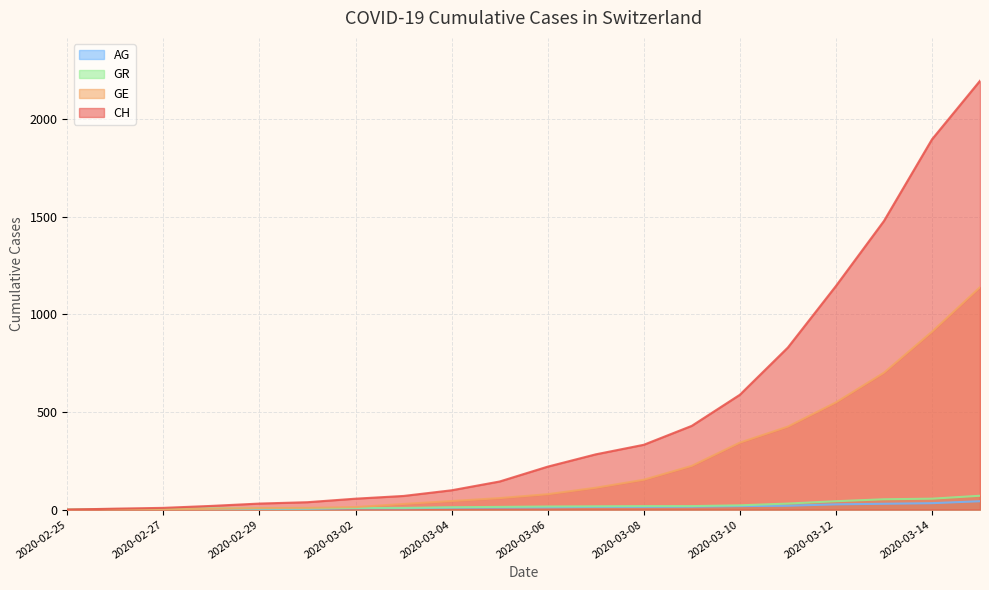

How many lines are shown in the chart?

4